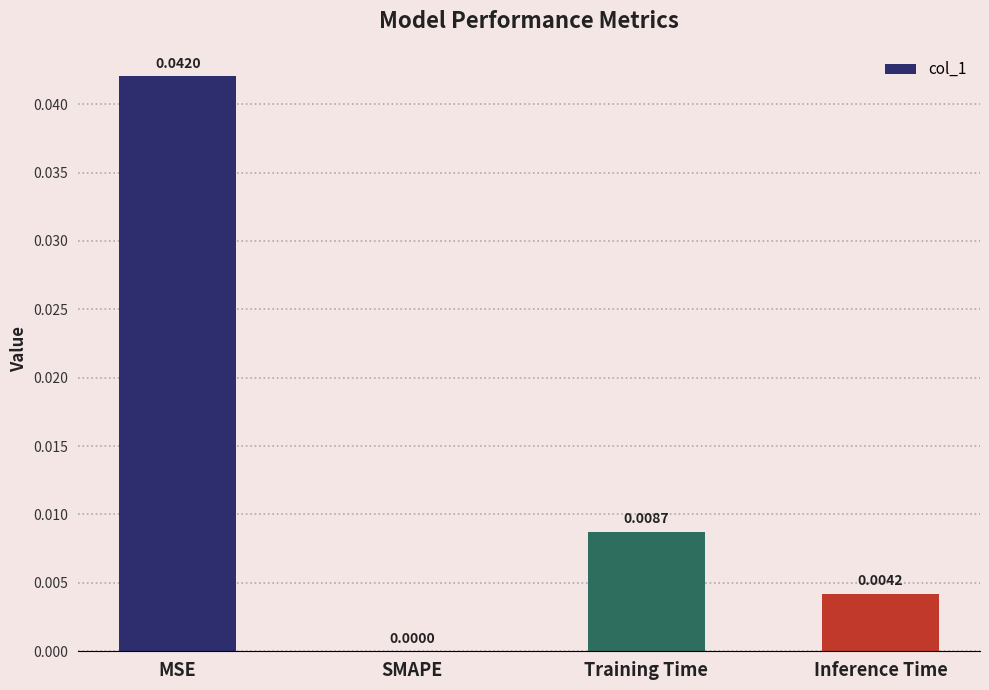

At which label is the value closest to 0?

SMAPE